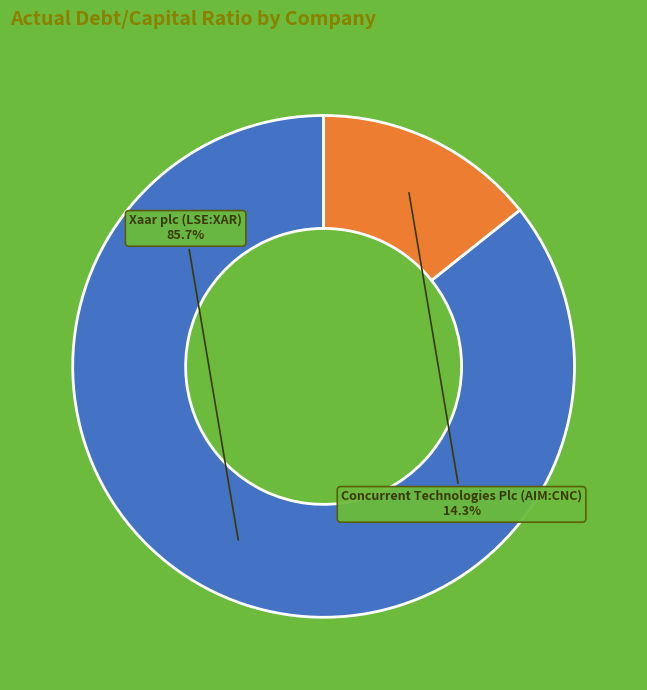

Does any single category account for the majority?

Yes